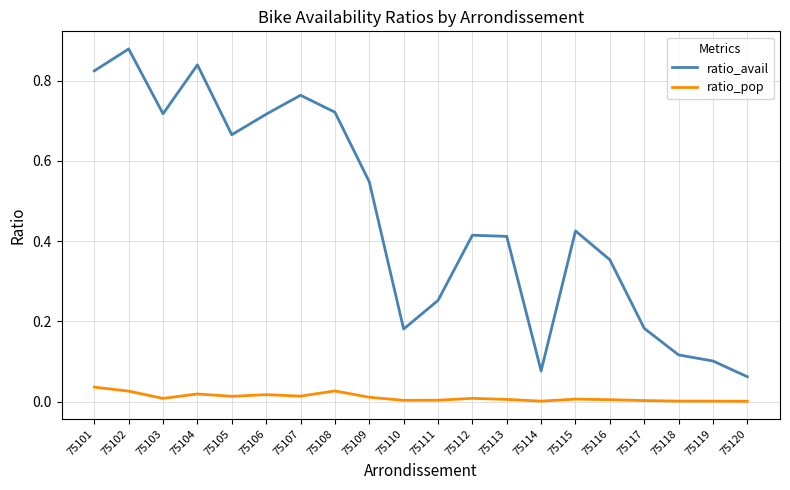

True or false: ratio_pop and ratio_avail intersect in this chart.

False